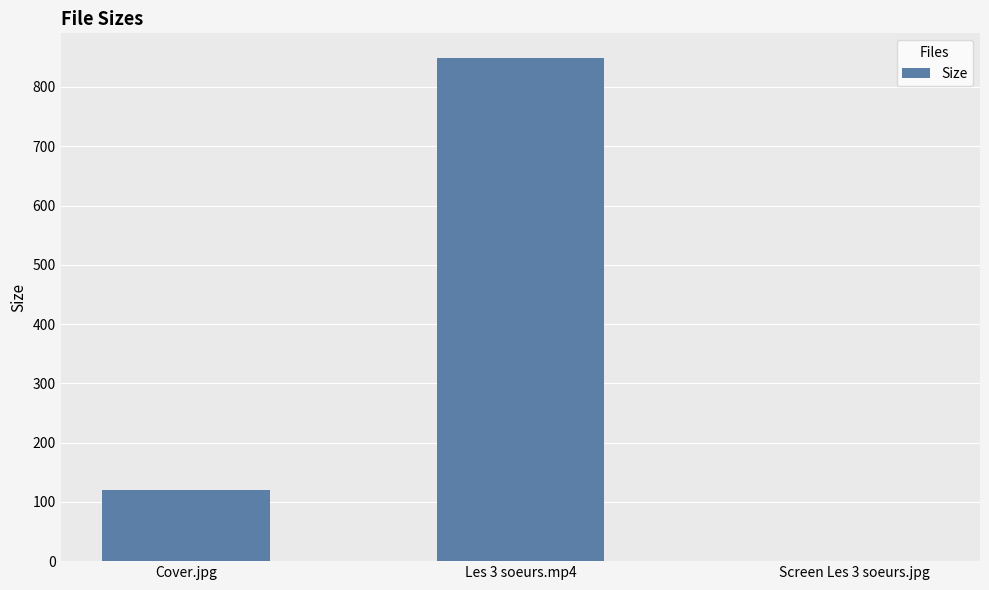

Which category has the highest value across all series?

Les 3 soeurs.mp4